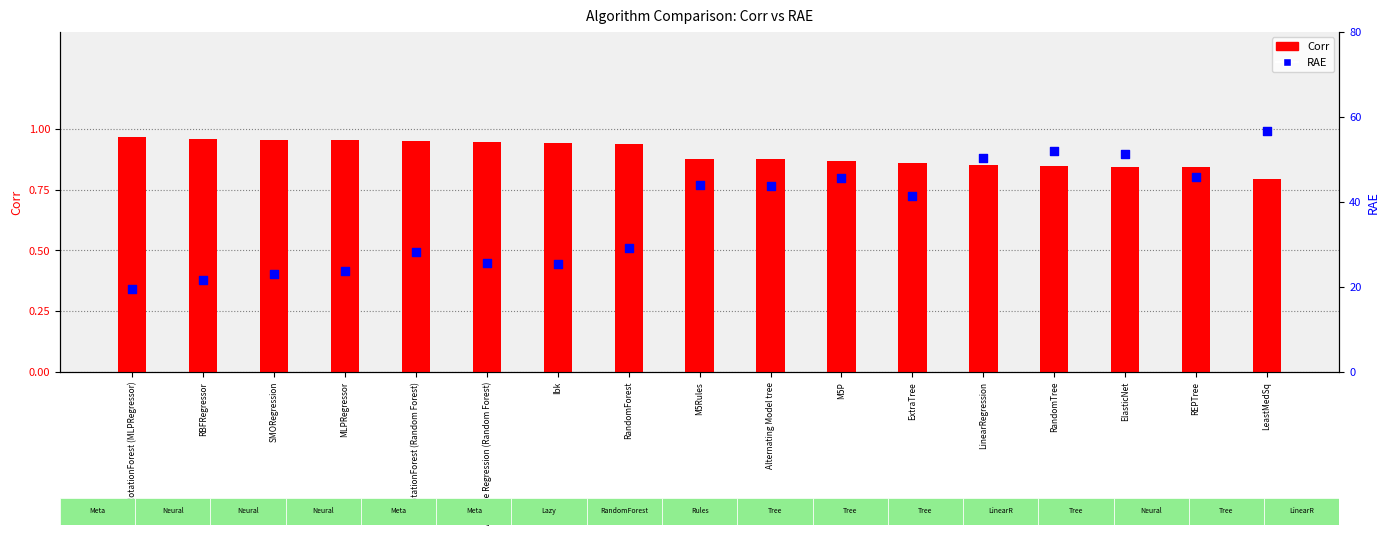

What are all the series names shown in the legend?

Corr, RAE